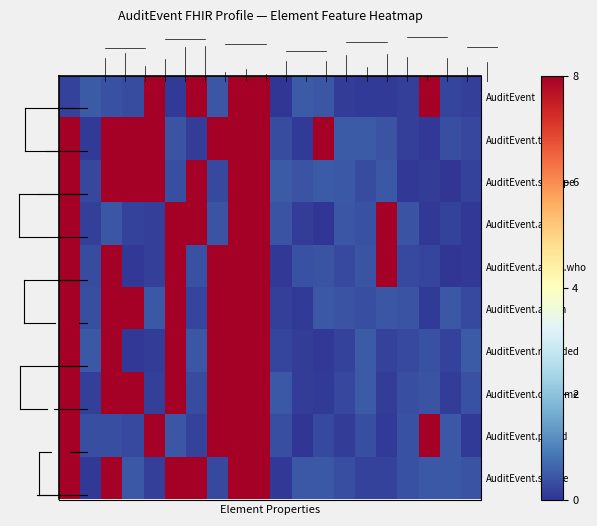

Reading left to right, transcribe all the data shown in this chart.

AuditEvent: 0.2	0.5	0.4	0.3	8.1	0.1	8.0	0.4	8.3	8.4	0.0	0.5	0.4	0.1	0.1	0.1	0.2	8.3	0.2	0.1
AuditEvent.type: 8.3	0.1	8.1	8.2	8.2	0.4	0.1	8.3	8.3	8.0	0.3	0.1	8.0	0.5	0.5	0.4	0.2	0.0	0.3	0.2
AuditEvent.subtype: 8.1	0.2	8.0	8.5	8.1	0.3	8.2	0.3	8.3	8.1	0.5	0.4	0.5	0.4	0.3	0.5	0.0	0.1	0.0	0.2
AuditEvent.agent: 8.2	0.1	0.4	0.2	0.1	8.3	8.1	0.4	8.0	8.5	0.4	0.1	0.0	0.4	0.4	8.4	0.4	0.0	0.2	0.1
AuditEvent.agent.who: 8.4	0.3	8.2	0.0	0.2	8.2	0.4	8.3	8.4	8.2	0.1	0.4	0.4	0.3	0.4	8.2	0.3	0.2	0.0	0.1
AuditEvent.action: 8.0	0.3	8.2	8.3	0.5	8.1	0.2	8.4	8.1	8.0	0.1	0.1	0.5	0.4	0.3	0.4	0.4	0.1	0.4	0.3
AuditEvent.recorded: 8.4	0.4	8.2	0.1	0.1	8.2	0.4	8.4	8.0	8.3	0.2	0.1	0.1	0.2	0.5	0.2	0.3	0.4	0.2	0.5
AuditEvent.outcome: 8.5	0.1	8.2	8.2	0.1	8.0	0.3	8.3	8.0	8.1	0.5	0.1	0.1	0.2	0.5	0.1	0.3	0.4	0.1	0.4
AuditEvent.period: 8.2	0.3	0.3	0.3	8.0	0.4	0.2	8.1	8.0	8.3	0.3	0.0	0.3	0.1	0.3	0.1	0.3	8.2	0.5	0.1
AuditEvent.source: 8.2	0.1	8.5	0.4	0.1	8.3	8.4	0.3	8.3	8.1	0.0	0.4	0.5	0.3	0.2	0.2	0.4	0.4	0.4	0.4